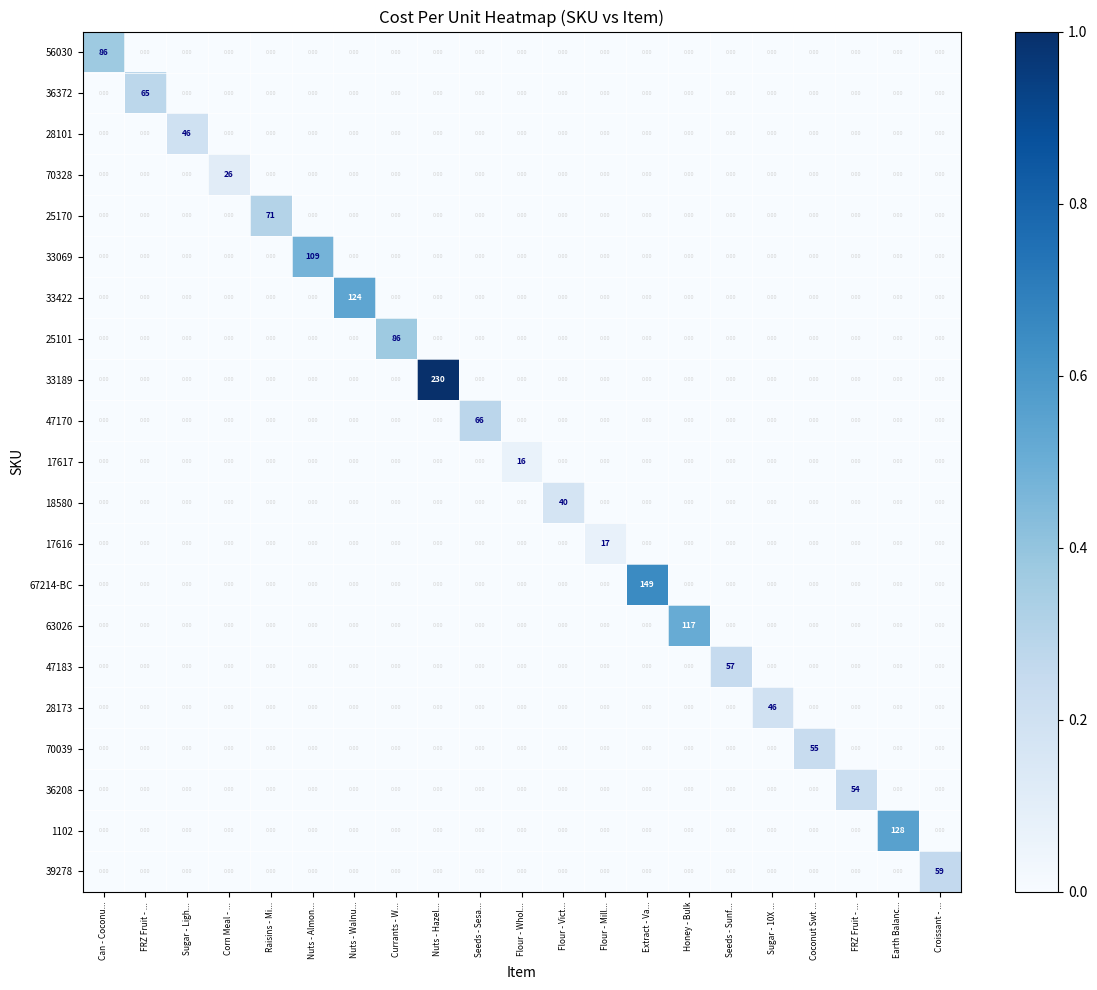

Which series has the largest total across all categories?

33189